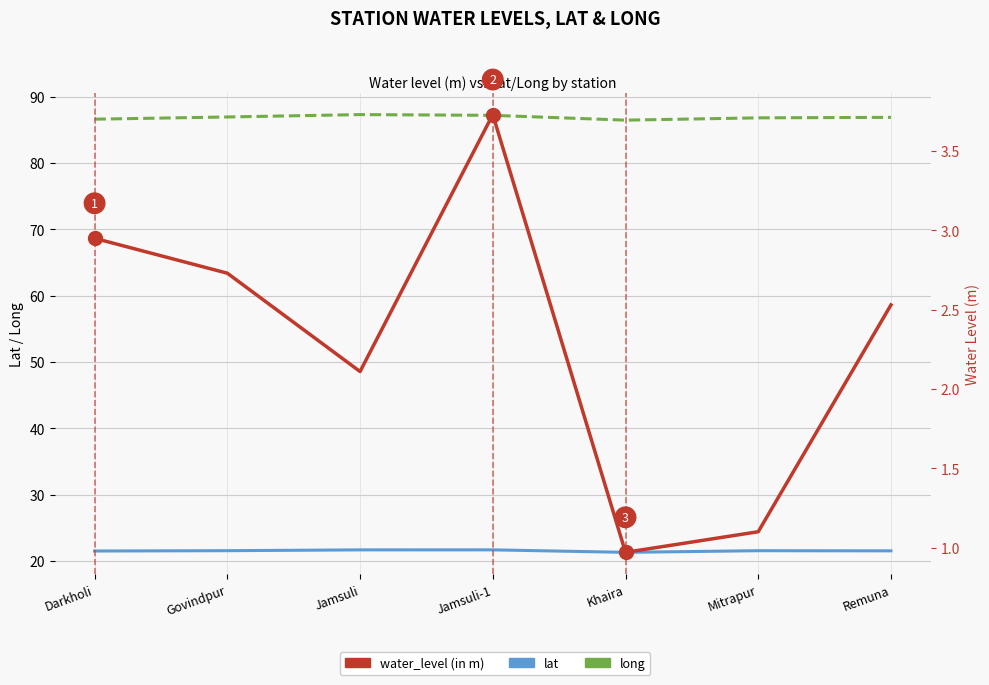

How many interior local valleys does the lat series have?

1